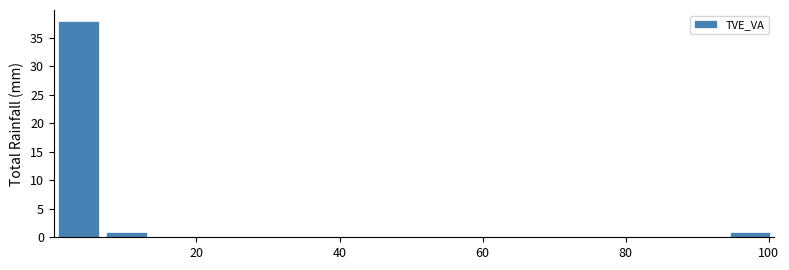

Around what value on the x-axis is the tallest bar? Give the approximate position of its centre, as read against the axis.

4